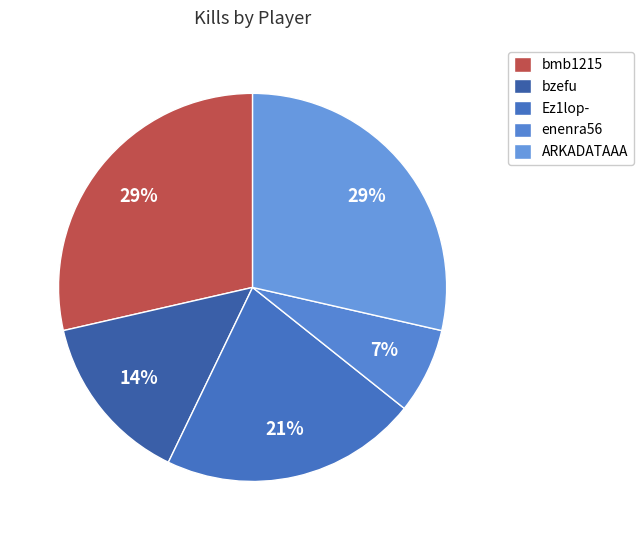

Does any single category account for the majority?

No